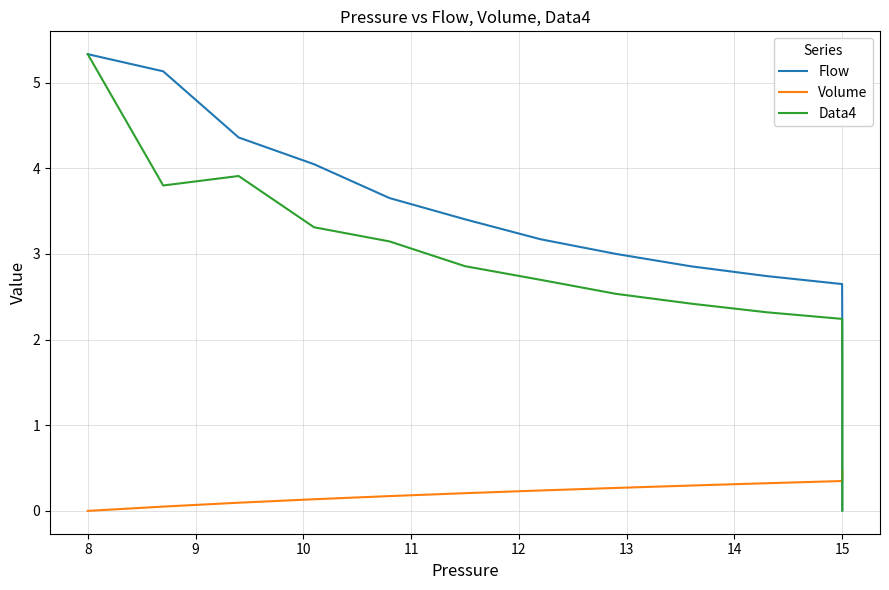

The Volume series shows 0.5 at 15. True or false?

False